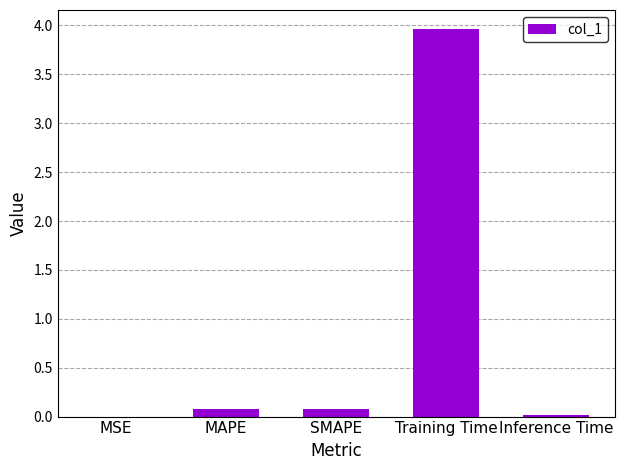

Which has a higher value, Training Time or SMAPE?

Training Time